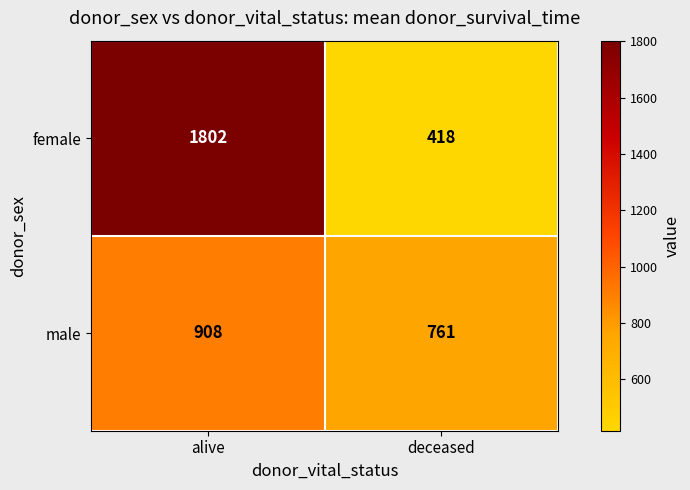

What value does the female series have at alive?

1802